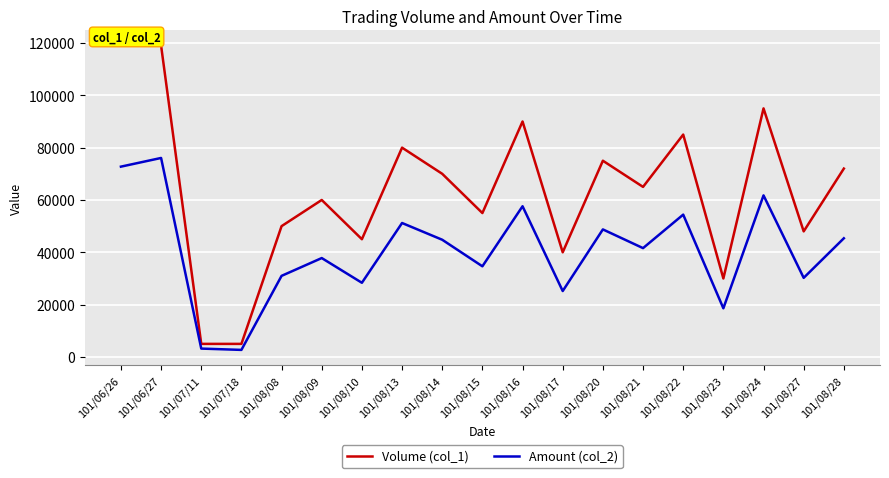

Does the chart display data point markers on the line(s)?

No